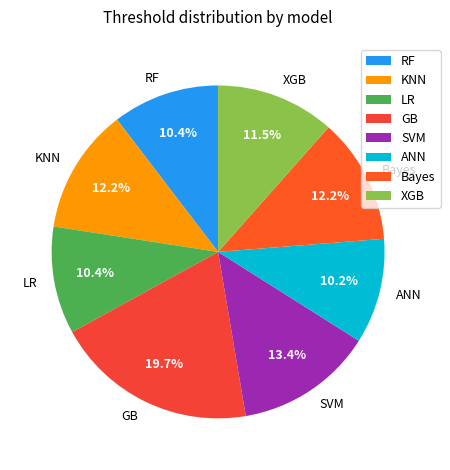

How many slices are in this pie chart?

8